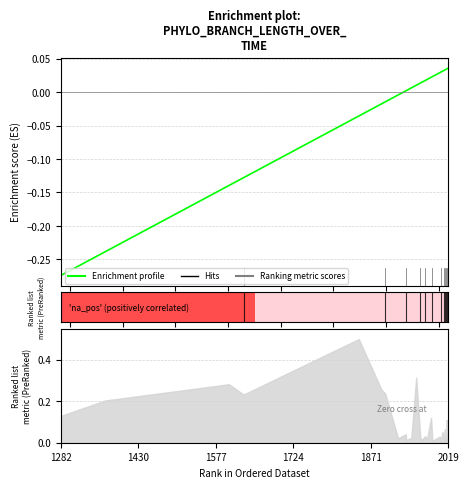

Reading left to right, list all the values displayed in this chart.

-0.3	-0.2	-0.1	-0.1	-0.0	-0.0	-0.0	-0.0	0.0	0.0	0.0	0.0	0.0	0.0	0.0	0.0	0.0	0.0	0.0	0.0	0.0	0.0	0.0	0.0	0.0	0.0	0.0	0.0	0.0	0.0	0.0	0.0	0.0	0.0	0.0	0.0	0.0	0.0	0.0	0.0